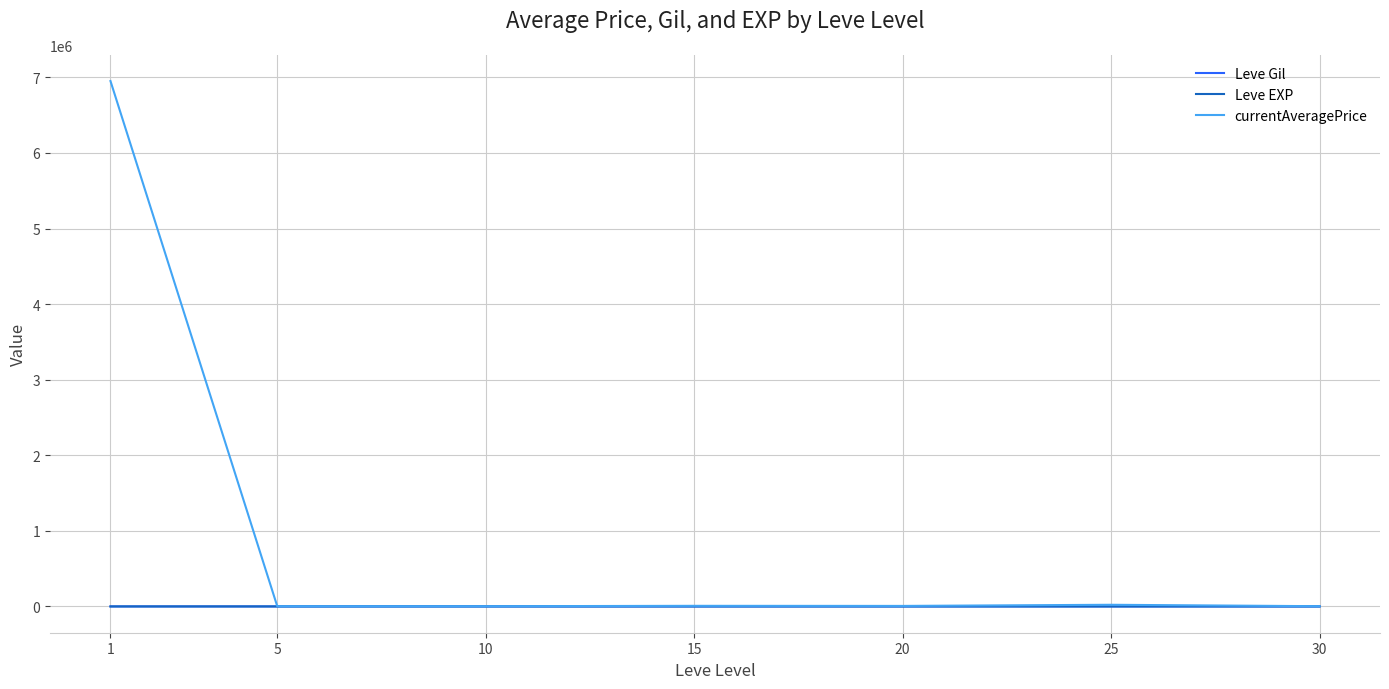

What is the maximum value for currentAveragePrice?

6950695.4